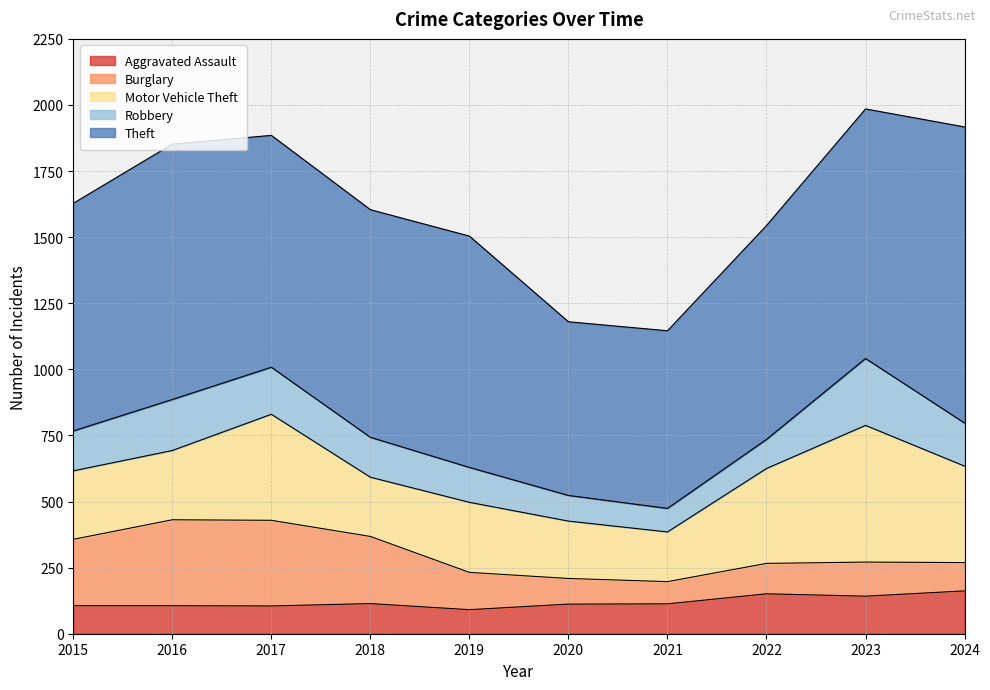

Which series has the widest spread of values?

Theft